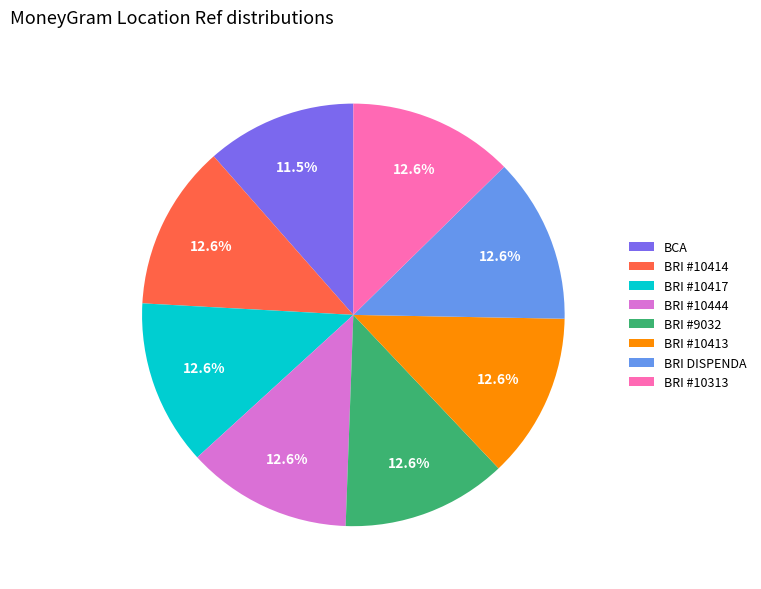

How many segments does this pie chart have?

8